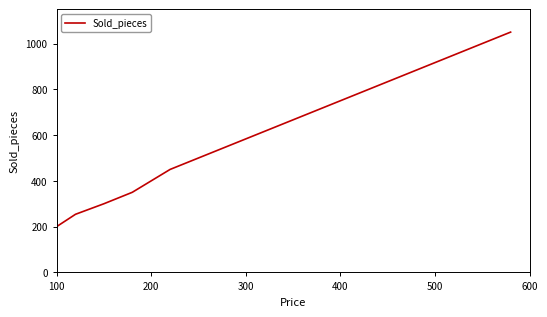

What is the smallest value displayed?

200